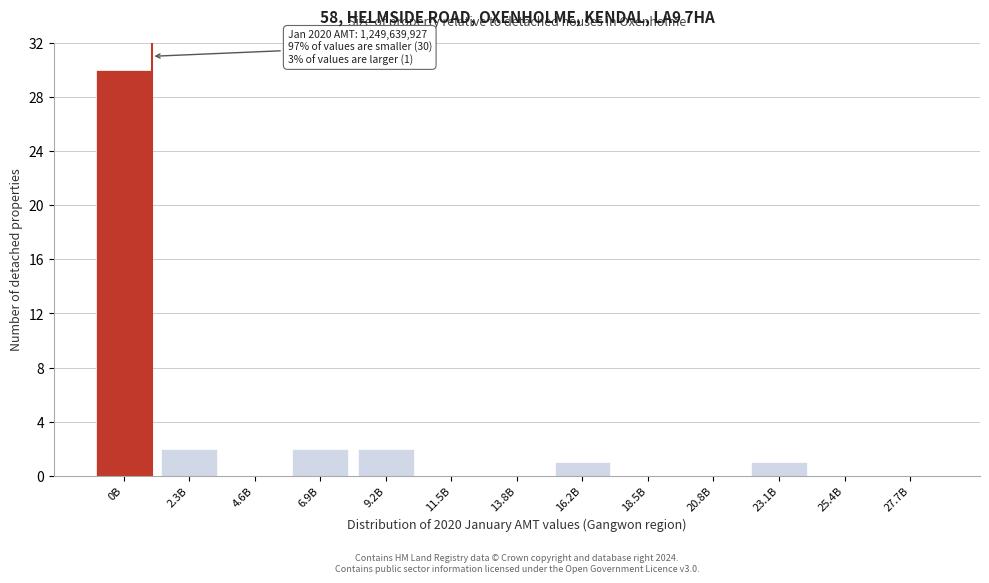

Reading left to right, extract all data points from this chart.

0B=30	2.3B=2	4.6B=0	6.9B=2	9.2B=2	11.5B=0	13.8B=0	16.2B=1	18.5B=0	20.8B=0	23.1B=1	25.4B=0	27.7B=0